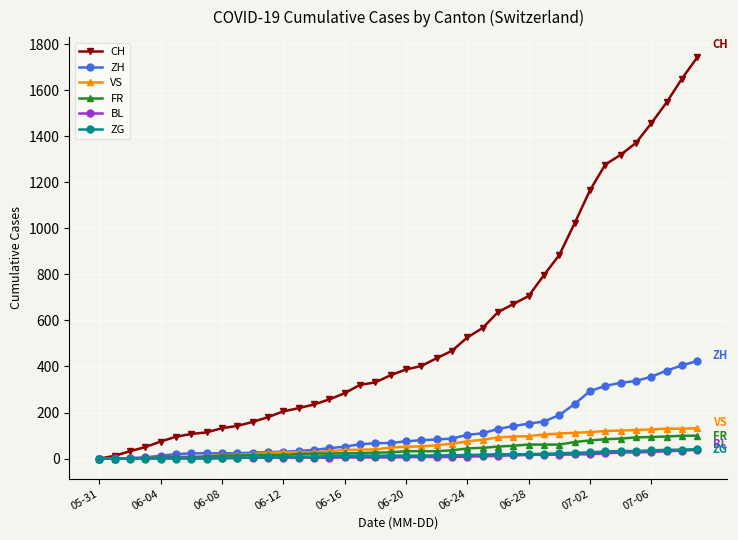

What is the greatest value displayed?

1743